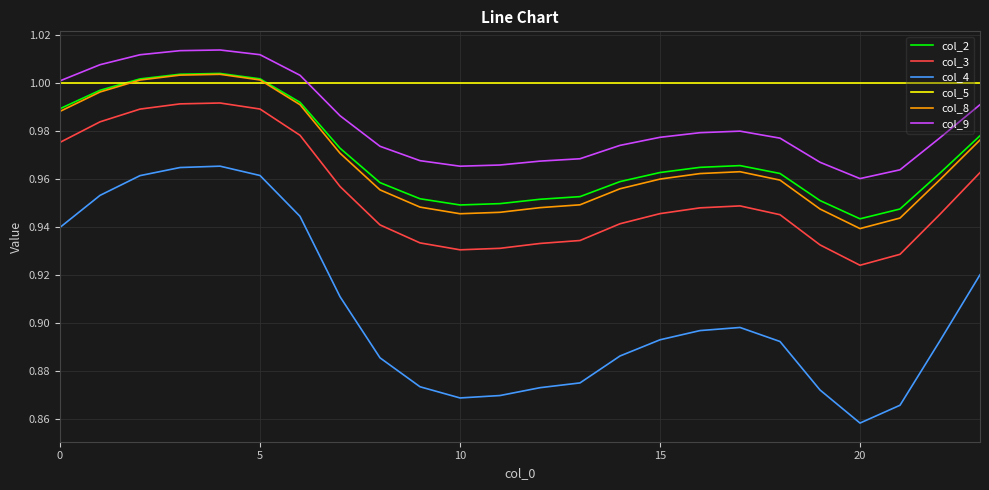

In col_8, how many points are lower than both neighbors (excluding endpoints)?

2